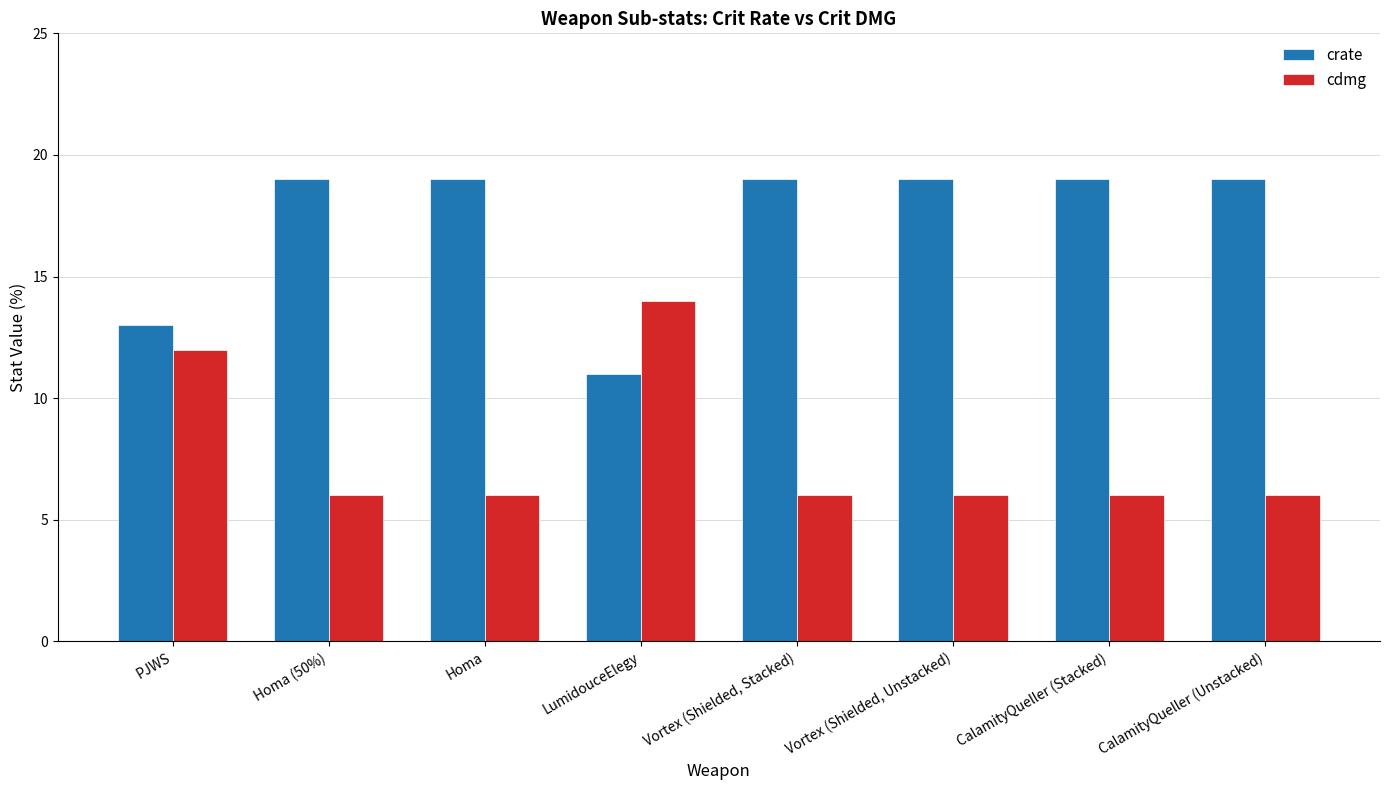

Rank the series at Vortex (Shielded, Unstacked) from lowest to highest value.

cdmg, crate